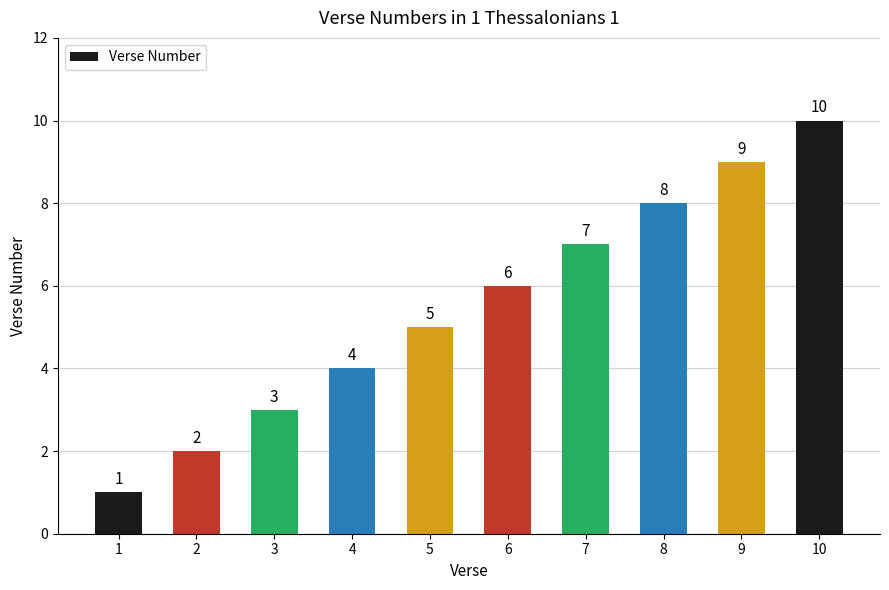

What is the difference between the second highest and minimum values?

8